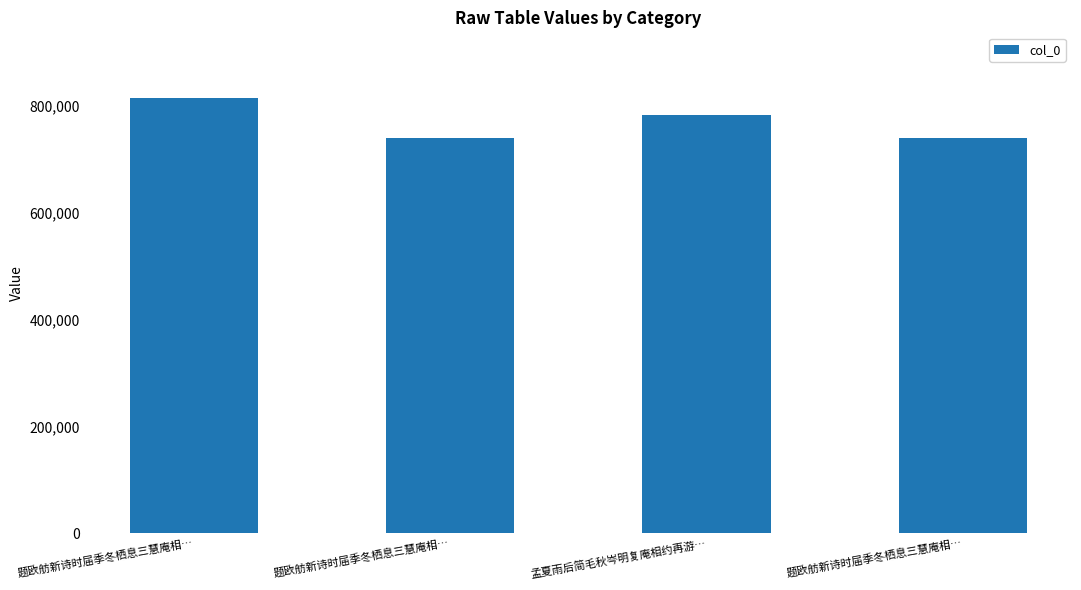

Are the bars horizontal?

No